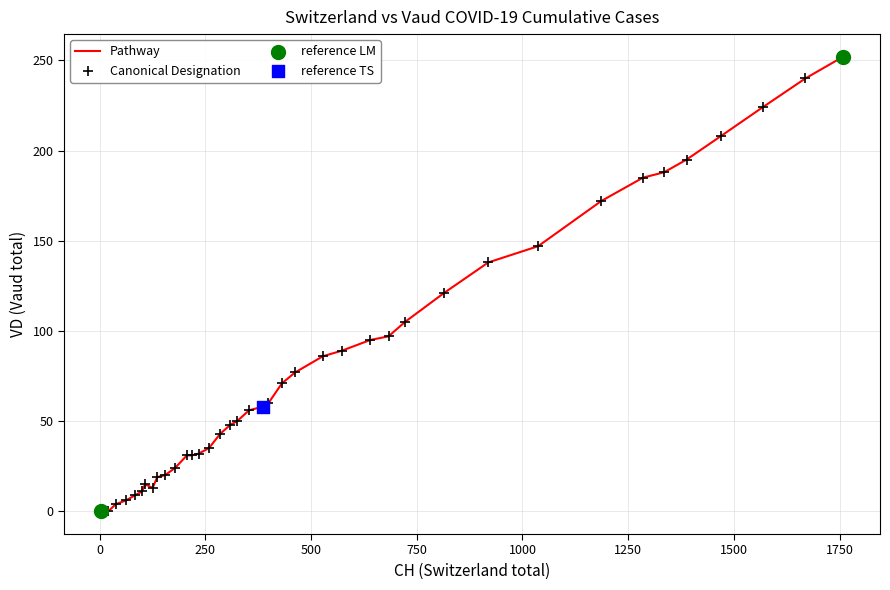

What is the maximum value shown in the chart?

252